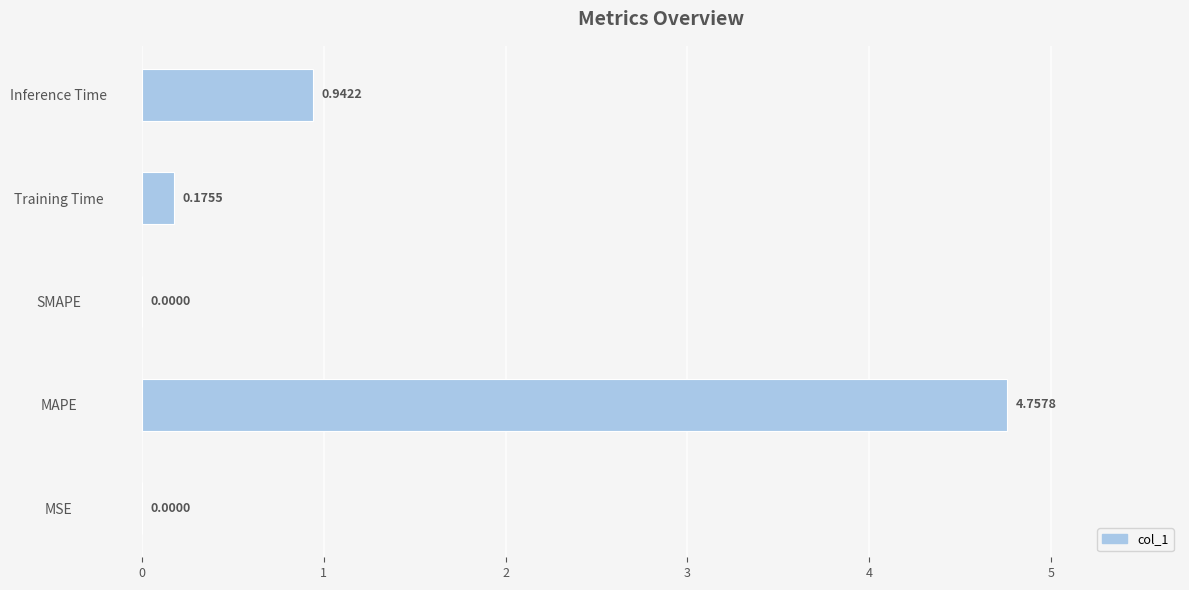

Which category has the highest value across all series?

MAPE